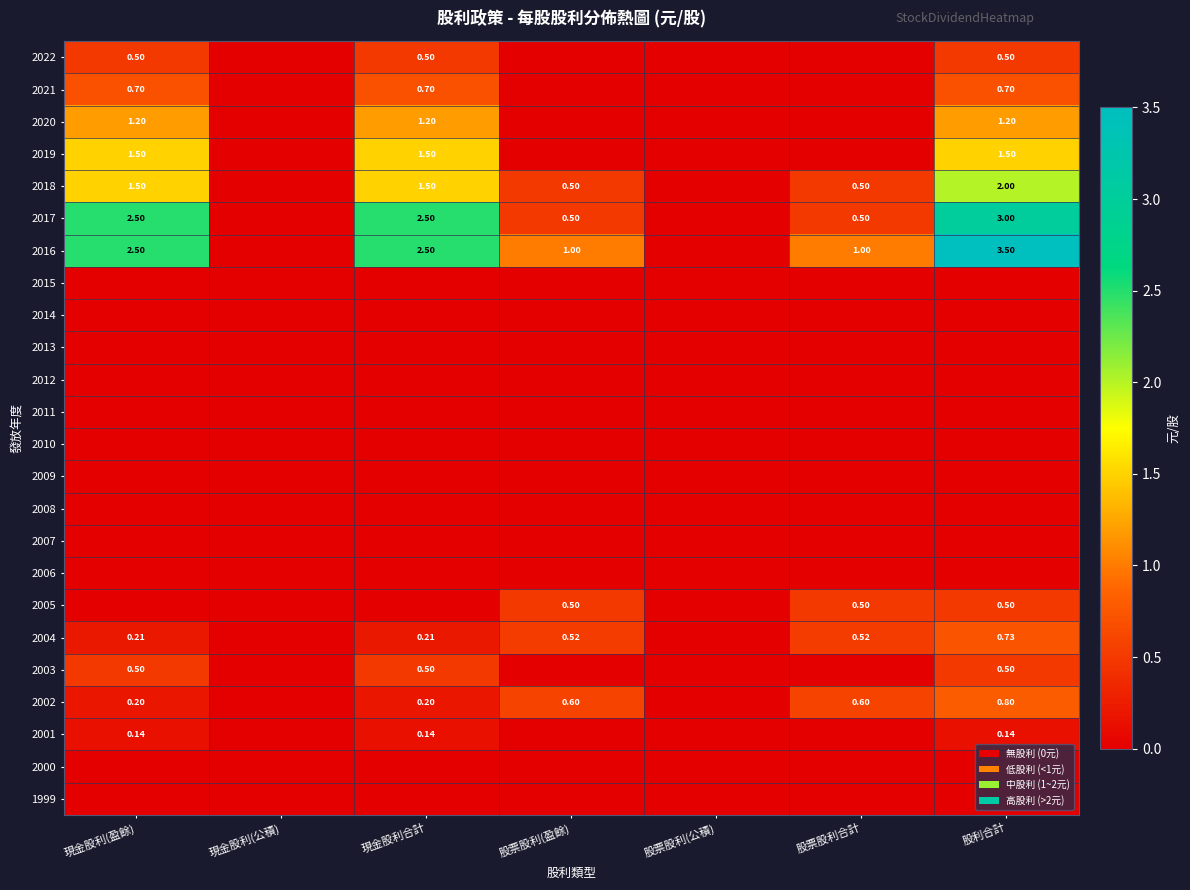

What value does the 2022 series have at 現金股利(盈餘)?

0.5